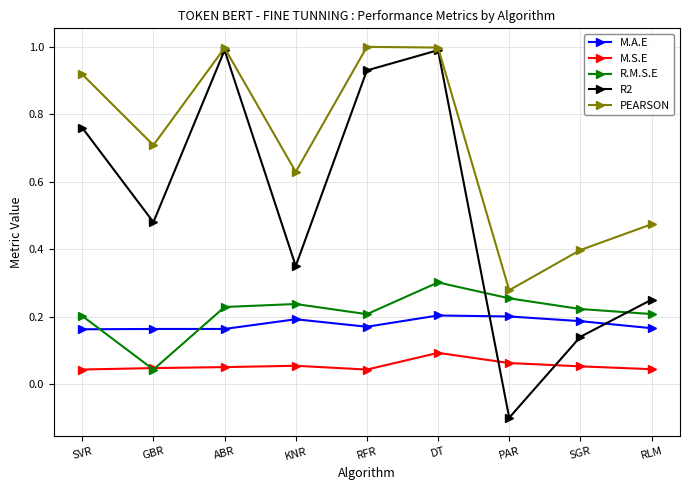

What are all the series names shown in the legend?

M.A.E, M.S.E, R.M.S.E, R2, PEARSON